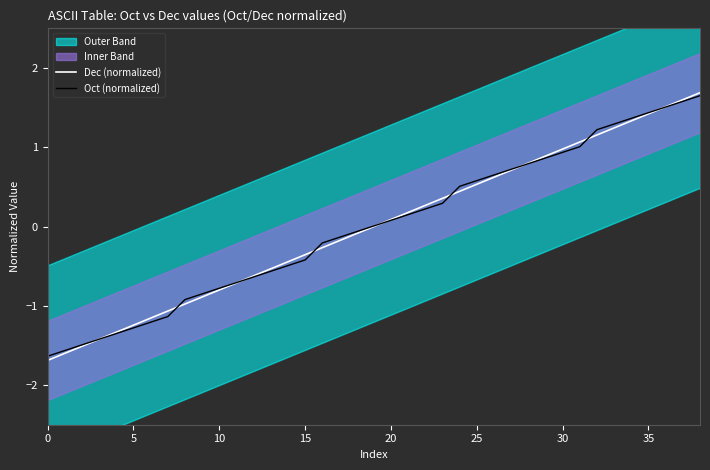

How many data points in Oct (normalized) are above 0?

20